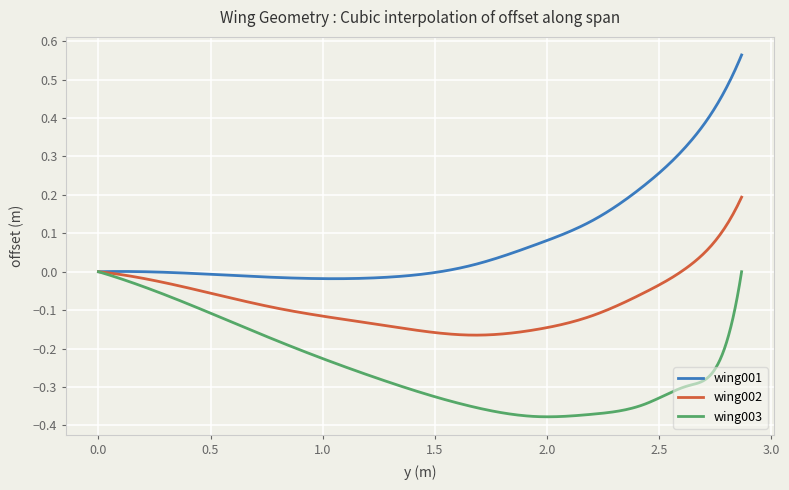

Which series has the largest total across all categories?

wing001